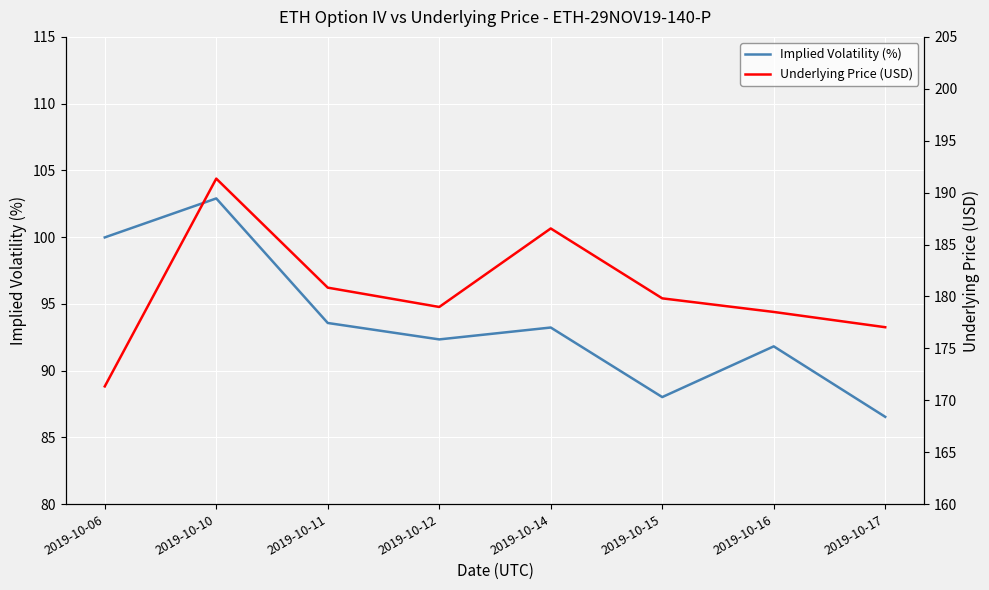

What is the maximum value for Implied Volatility (%)?

102.9